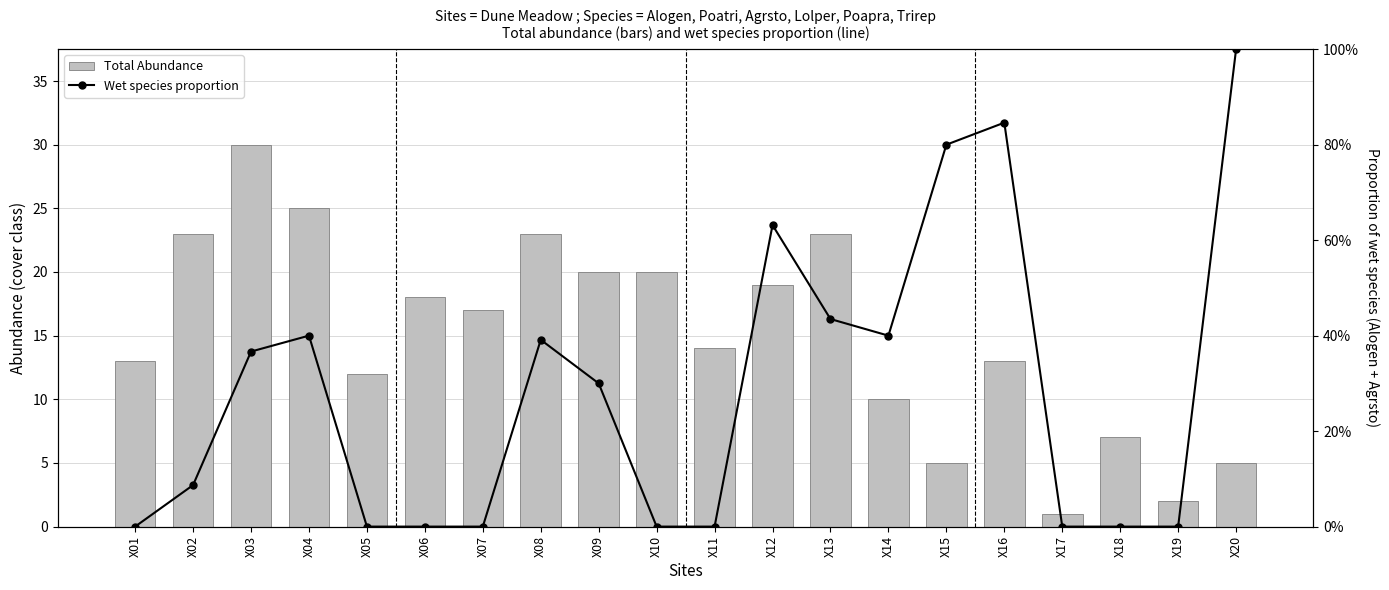

Where does the Total Abundance series first go above 17?

X02